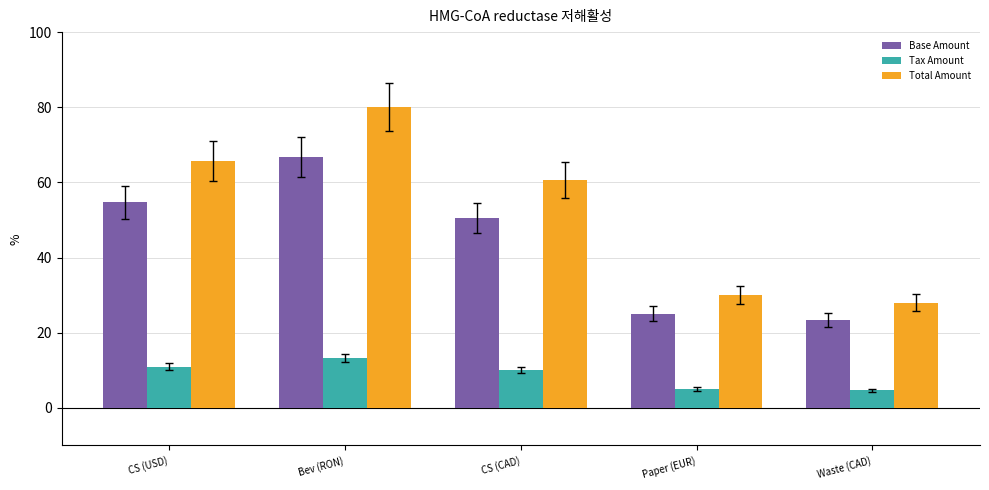

What is the value of the Total Amount bar at the 1st from the left?

65.7